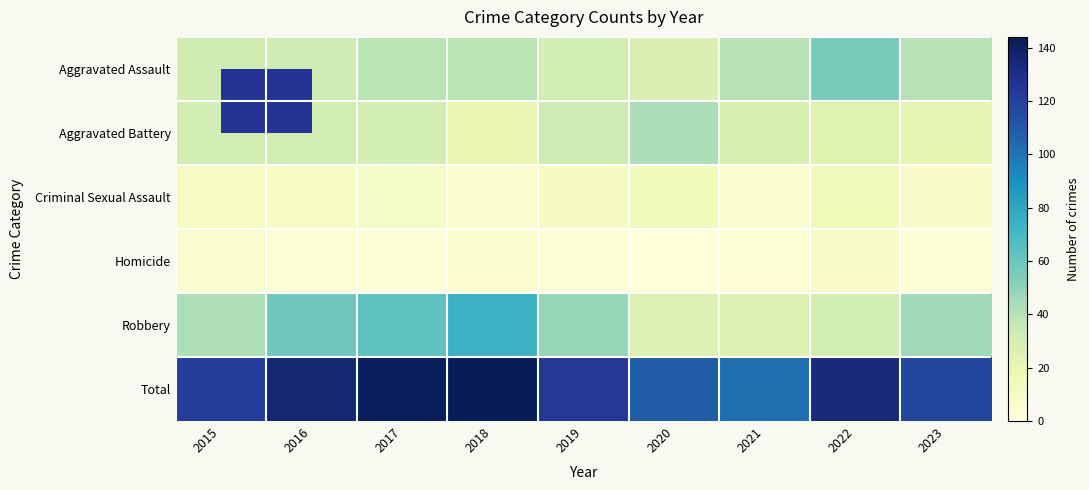

At how many categories does at least one series exceed 124?

4